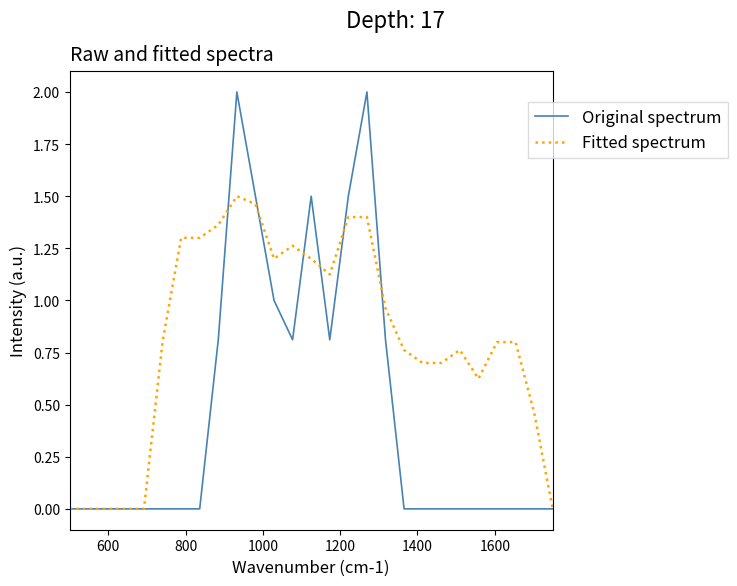

What is the maximum value for Original spectrum?

2.0